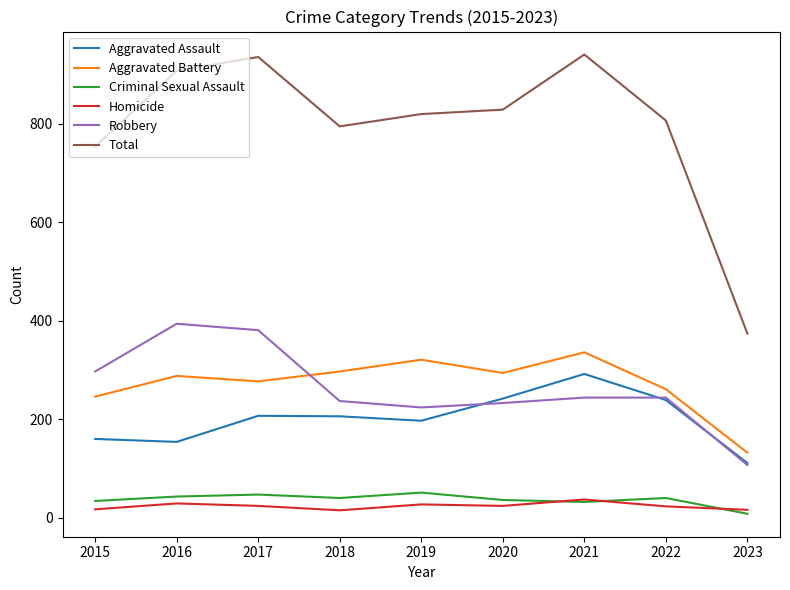

How many values in the Aggravated Battery series are below 288?

4